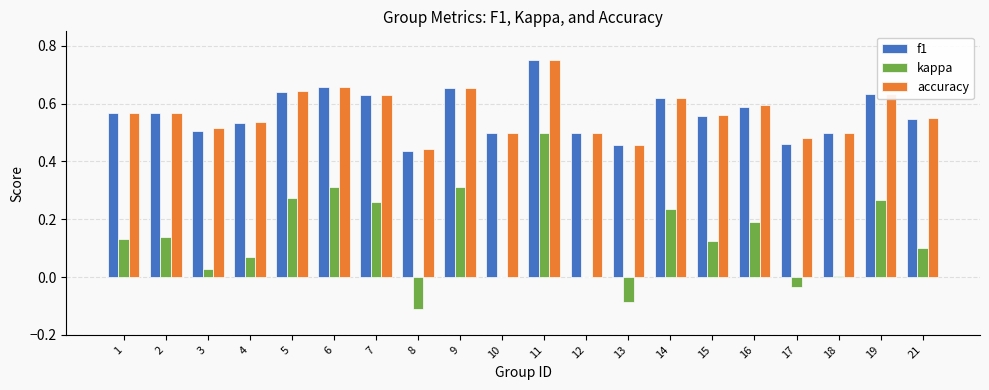

Are the bars horizontal?

No